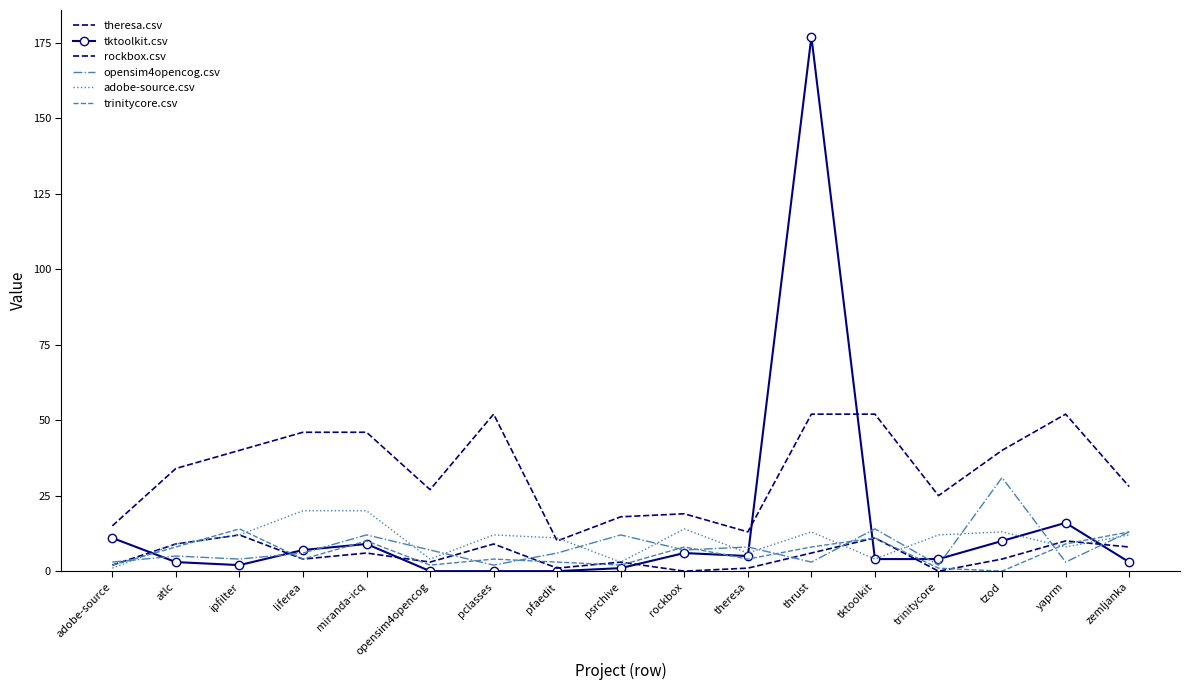

What is the total value across all series at zemljanka?

77